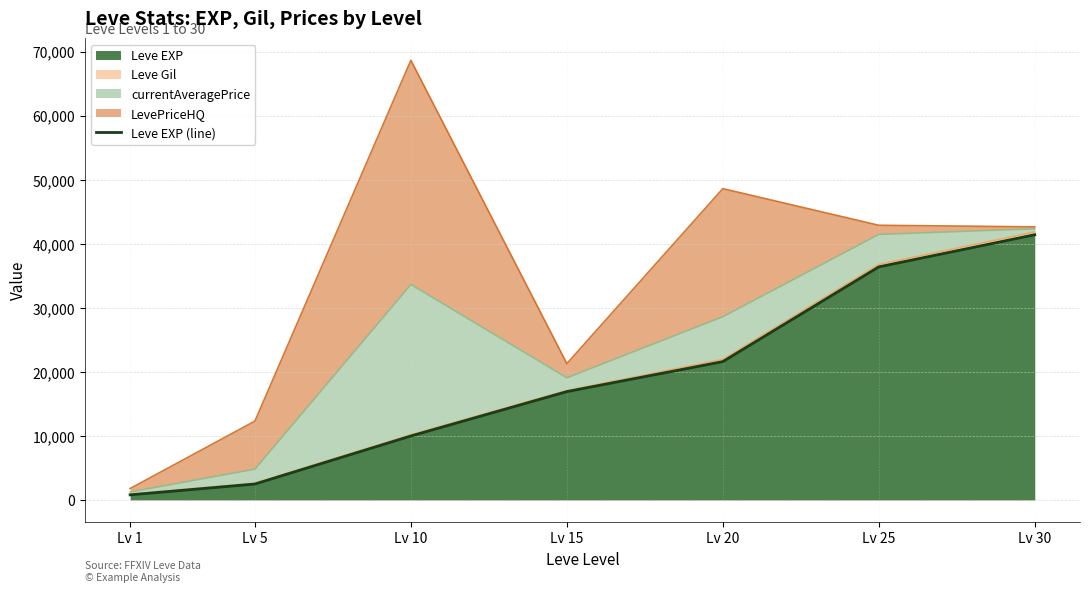

What is the change in value from Lv 5 to Lv 10?

+7500